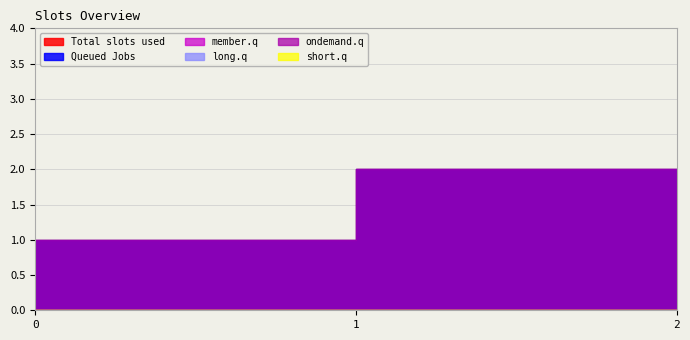

At 0, list the series in order from smallest to largest.

Total slots used, Queued Jobs, member.q, long.q, ondemand.q, short.q